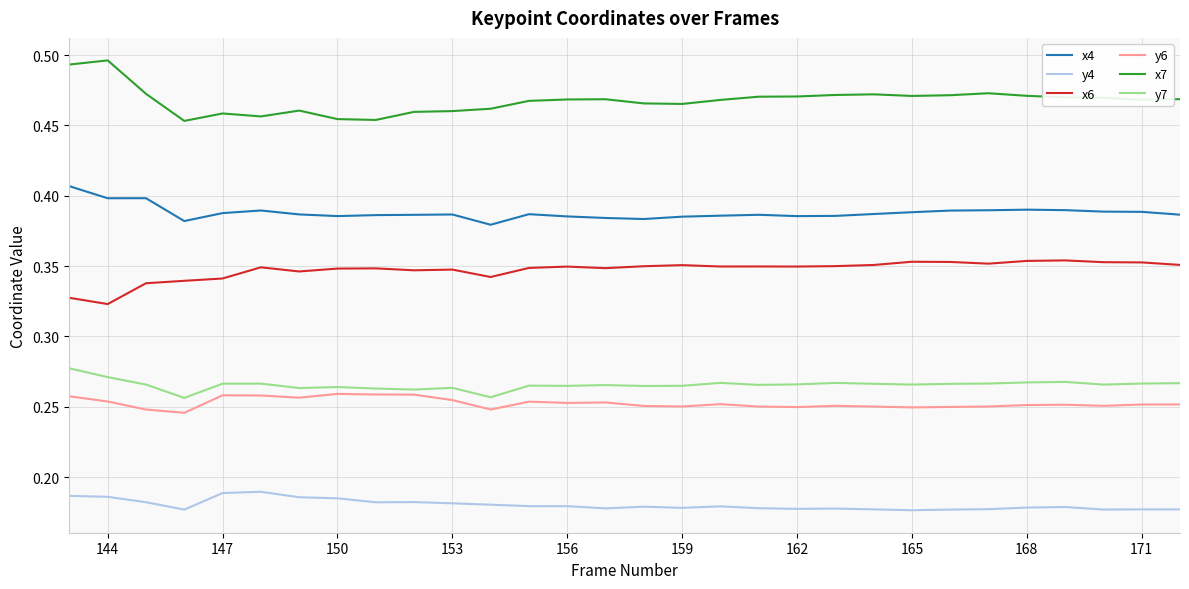

Which series has the largest total across all categories?

x7